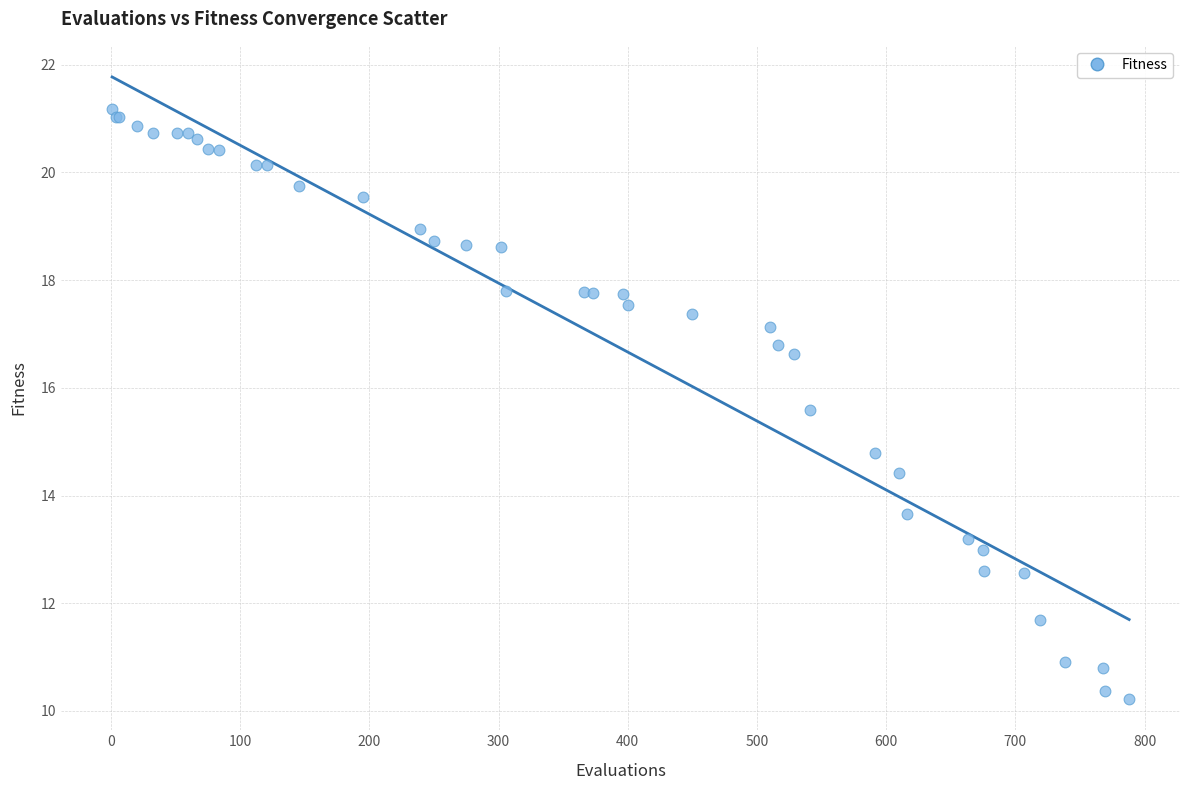

What Y value in the scatter plot is closest to 15?

14.8